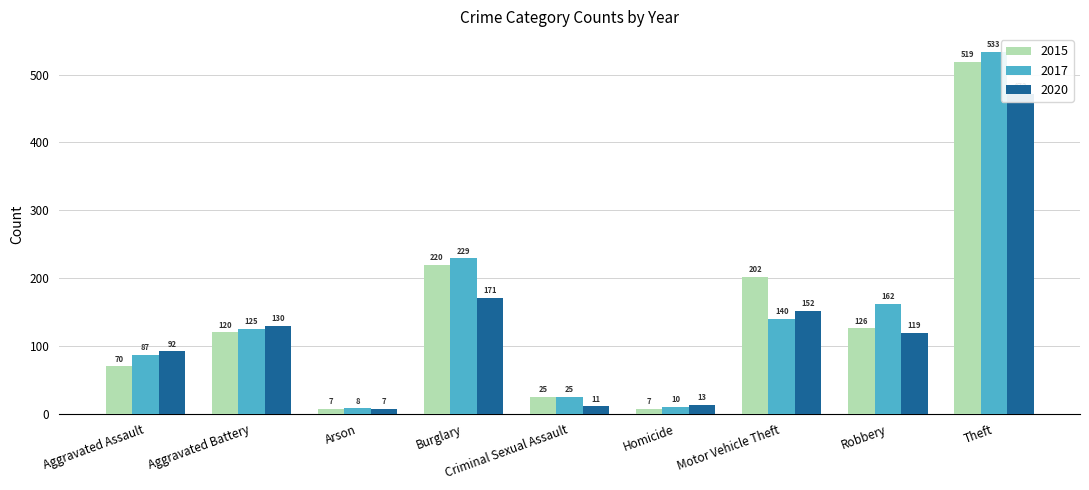

Rank the series at Motor Vehicle Theft from lowest to highest value.

2017, 2020, 2015